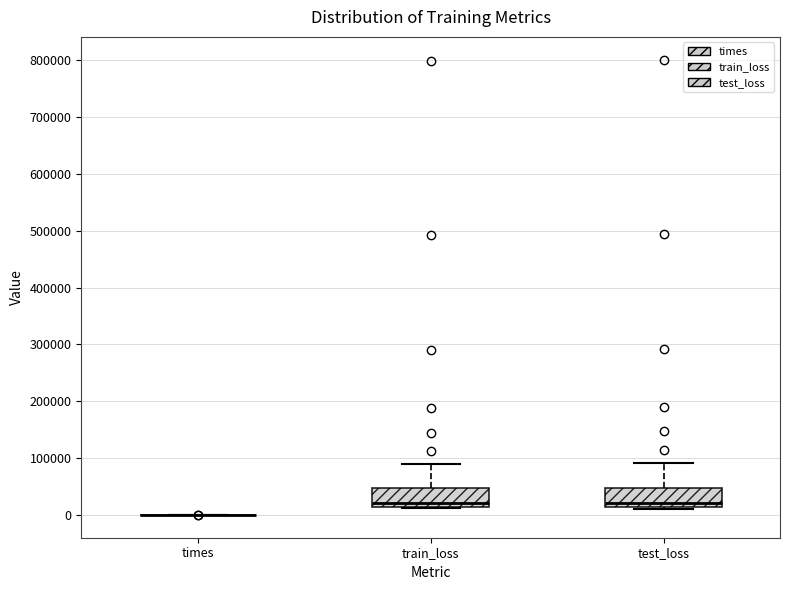

Where does the median line of the box for train_loss sit on the y-axis? The values are not printed on the chart, so give them approximately, as read against the axis.

20000